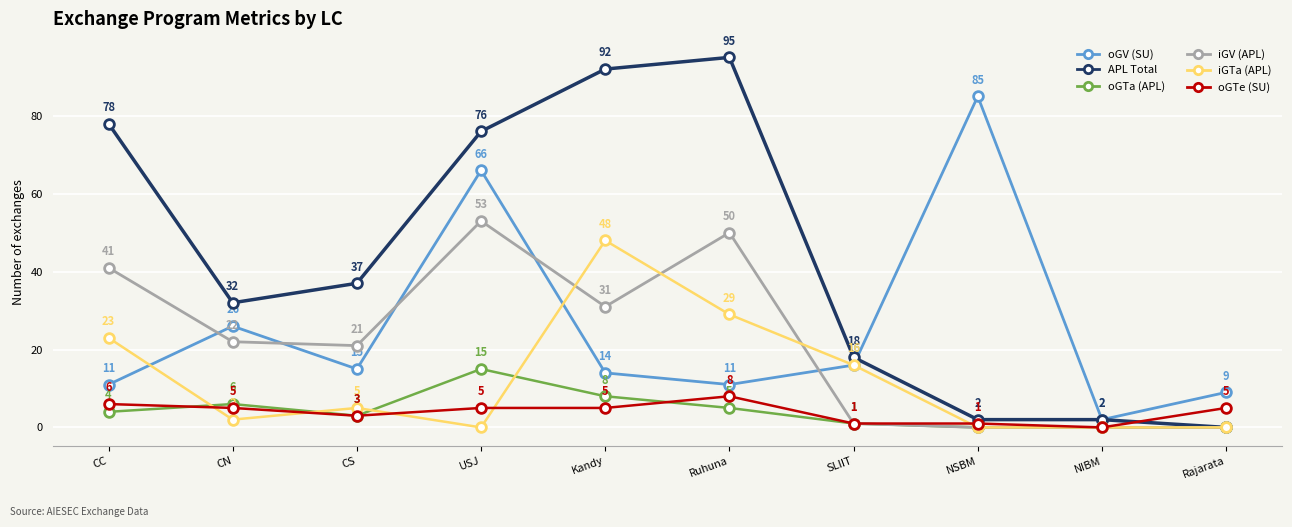

At which label does APL Total first exceed 37?

CC